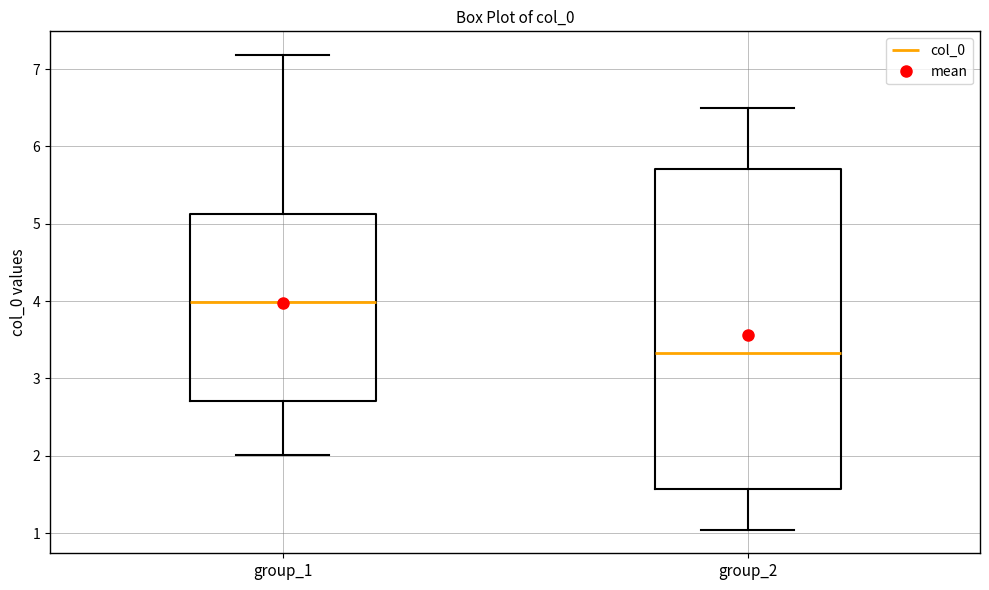

Where does the median line of the box for group_2 sit on the y-axis? The values are not printed on the chart, so give them approximately, as read against the axis.

3.3